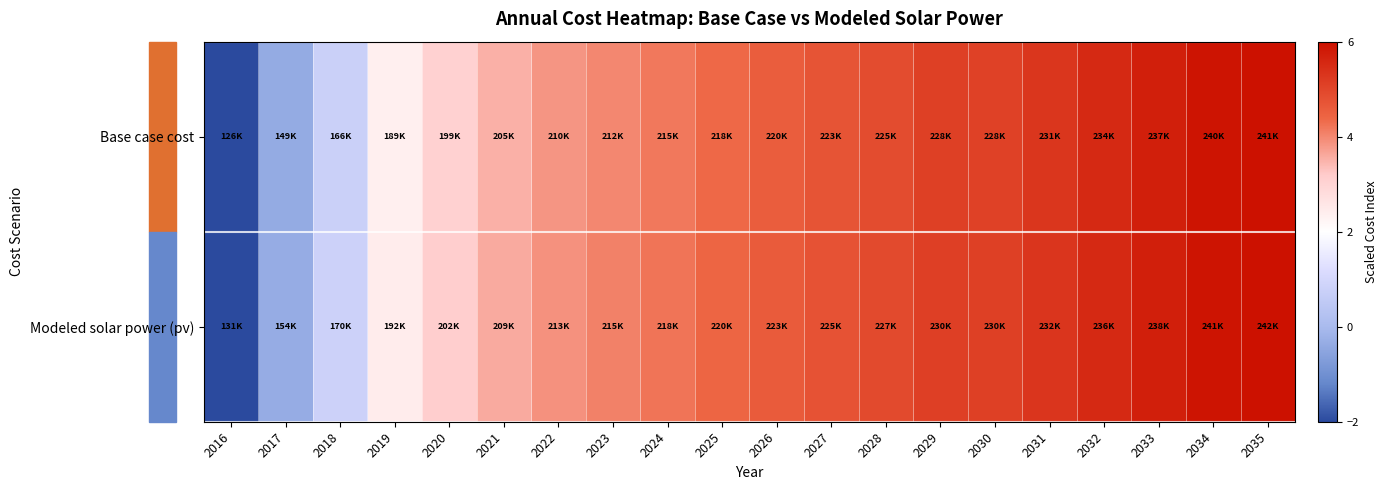

Reading left to right, extract all data points from this chart.

Base case cost: 2016=-2.0	2017=-0.4	2018=0.8	2019=2.4	2020=3.1	2021=3.5	2022=3.8	2023=4.0	2024=4.2	2025=4.4	2026=4.6	2027=4.7	2028=4.9	2029=5.1	2030=5.1	2031=5.3	2032=5.5	2033=5.7	2034=5.9	2035=6.0
Modeled solar power (pv): 2016=-2.0	2017=-0.3	2018=0.8	2019=2.4	2020=3.1	2021=3.6	2022=3.9	2023=4.1	2024=4.2	2025=4.4	2026=4.6	2027=4.8	2028=4.9	2029=5.1	2030=5.1	2031=5.3	2032=5.5	2033=5.7	2034=5.9	2035=6.0